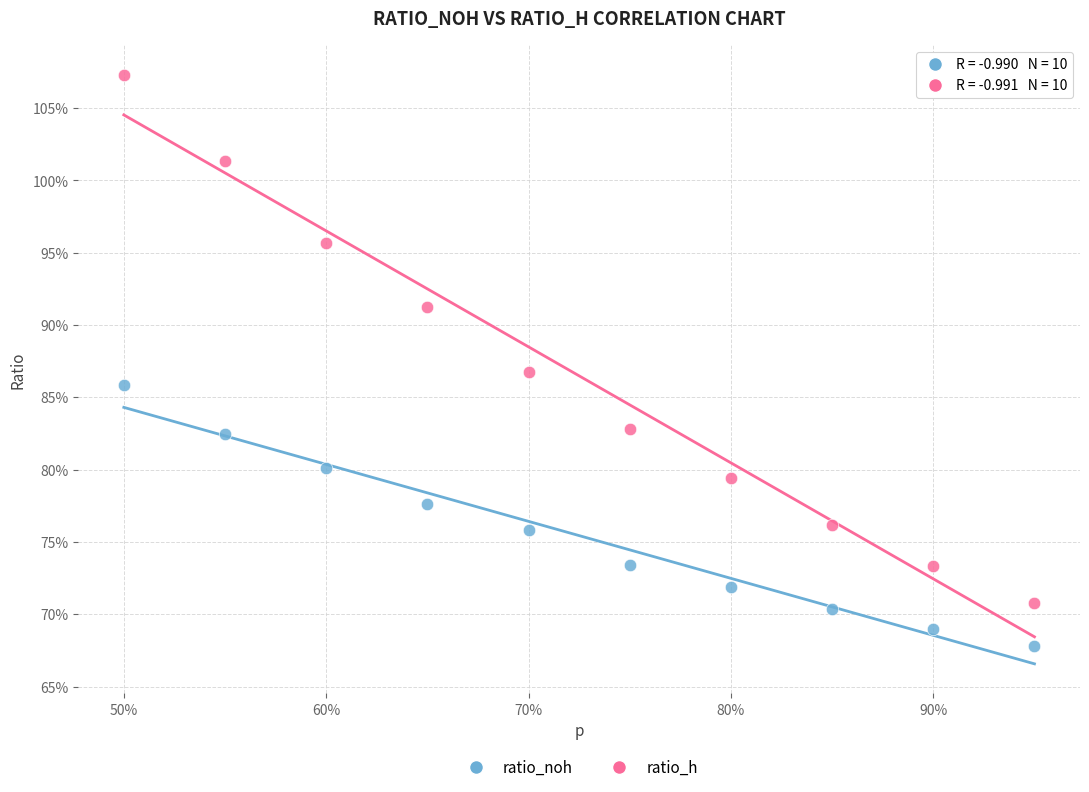

Which series has the largest Y range (max minus min)?

ratio_h